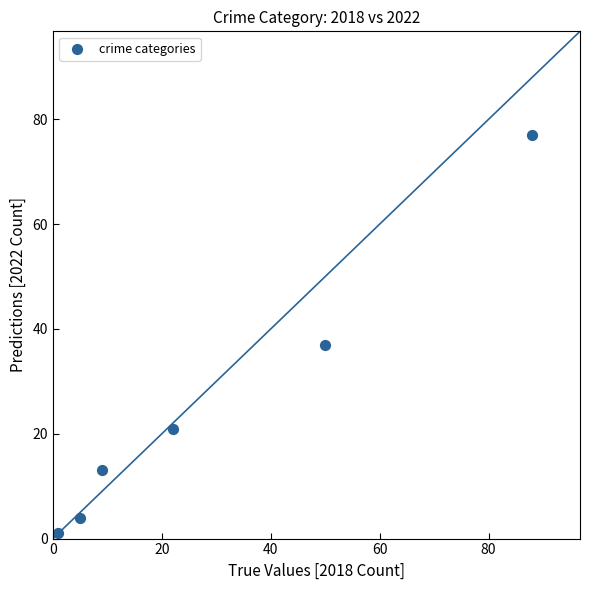

What is the range of X values (max minus min)?

87